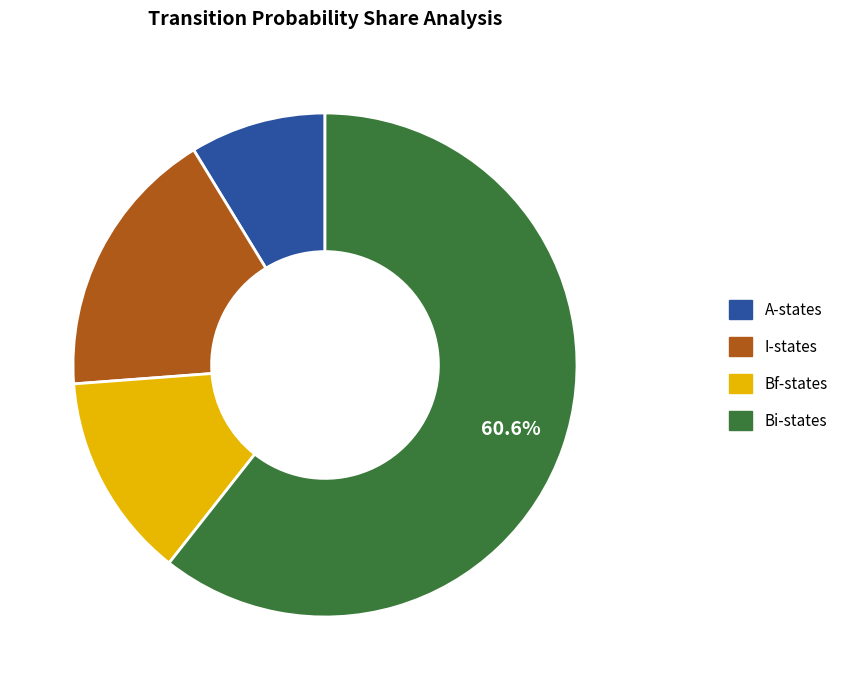

Is there any slice that represents more than half of the pie?

Yes